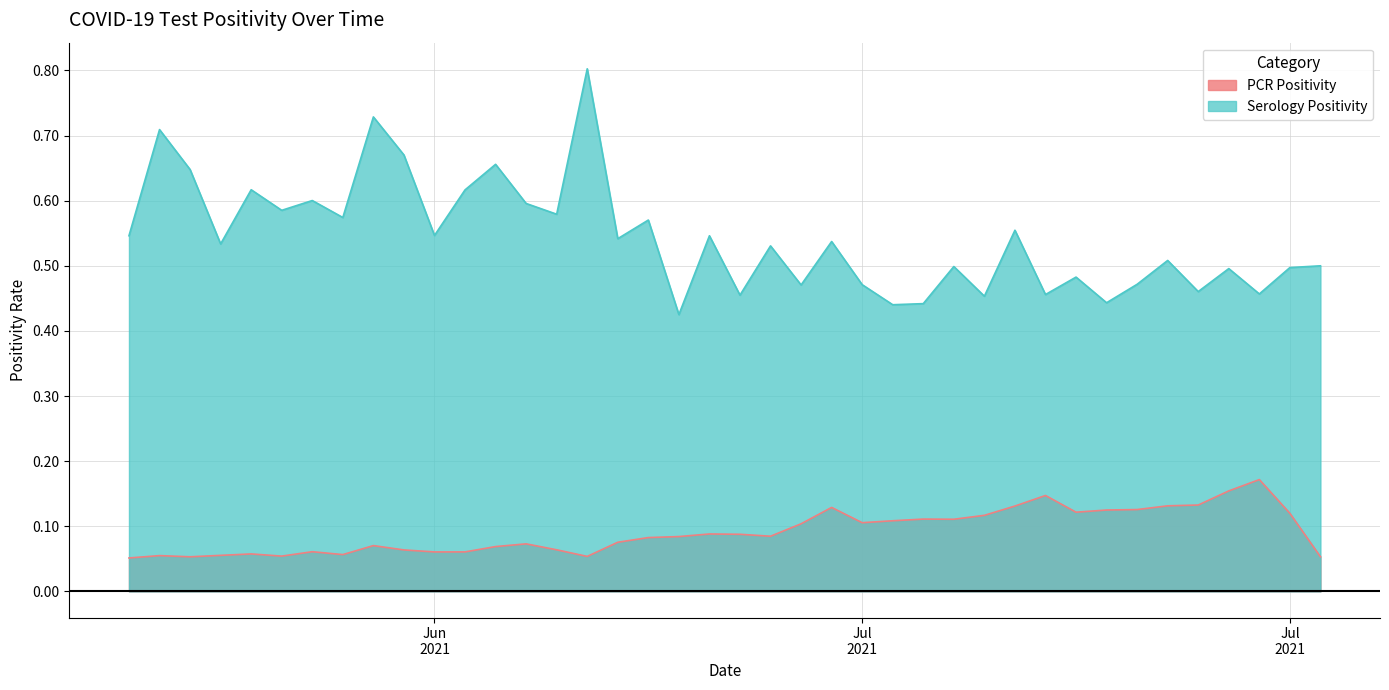

Between 2021-07-04 and 2021-07-02, which is larger?

2021-07-04